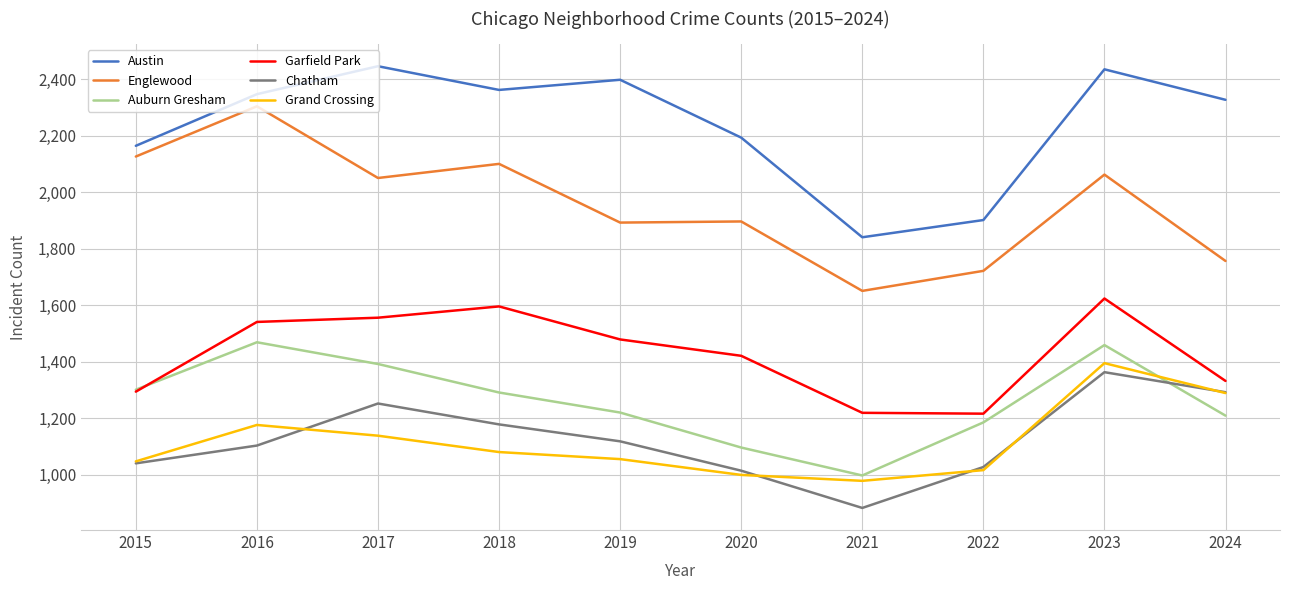

What is the lowest value of the Englewood series?

1651